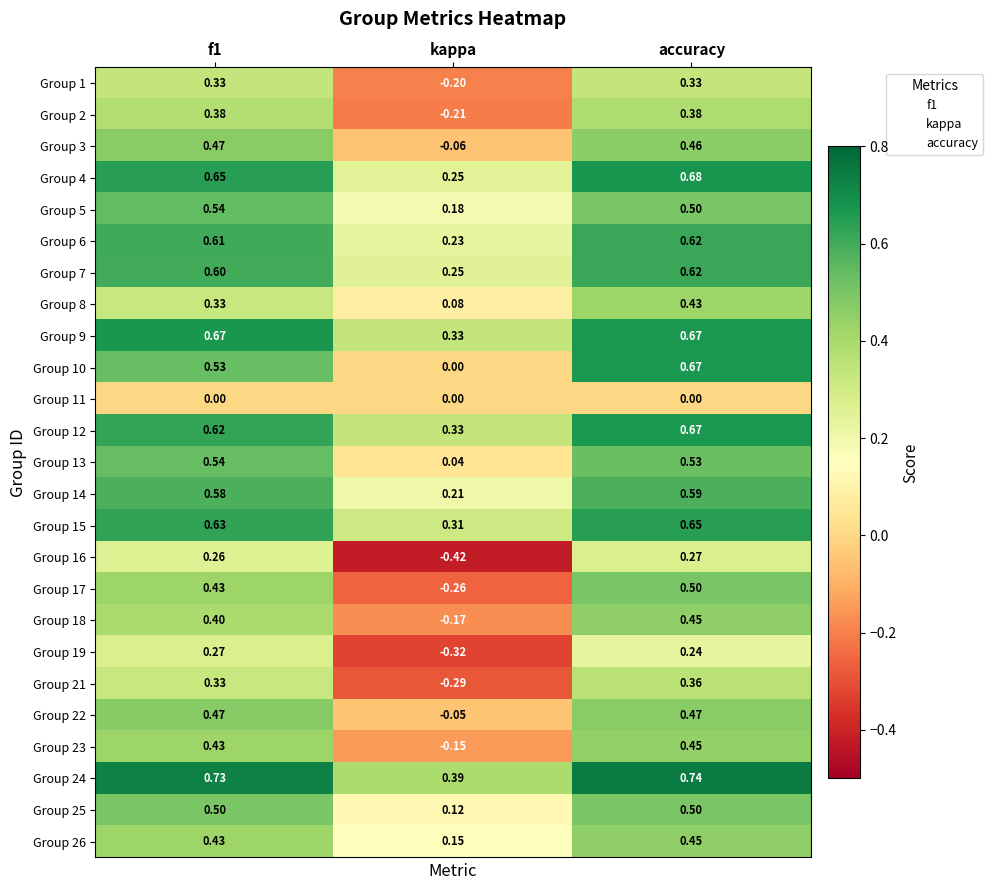

At which label does Group 13 reach its minimum?

kappa